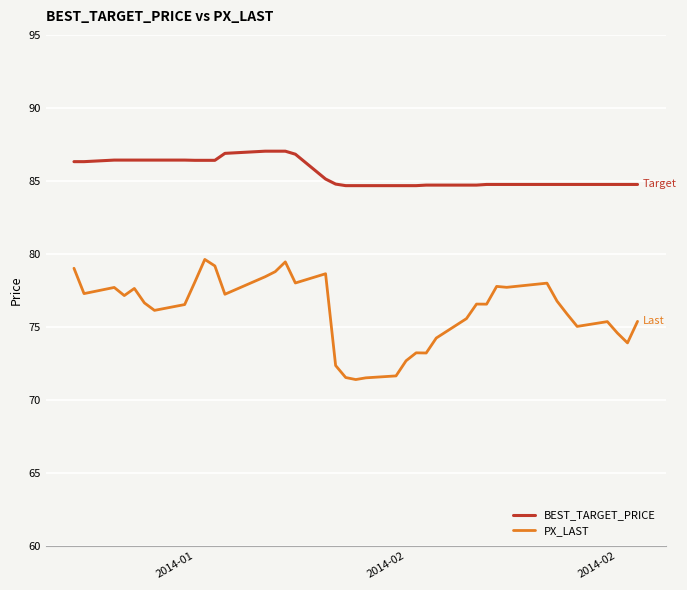

What is the lowest value of the PX_LAST series?

71.4